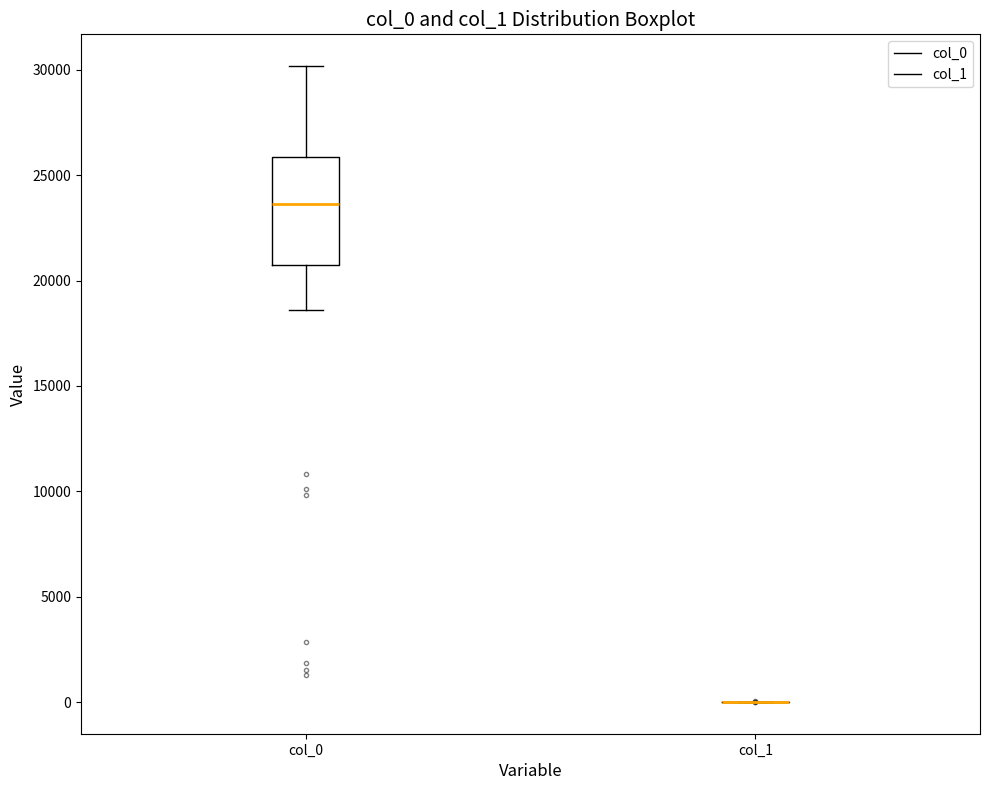

Where does the lower whisker of the box for col_0 end on the y-axis? The values are not printed on the chart, so give them approximately, as read against the axis.

18500